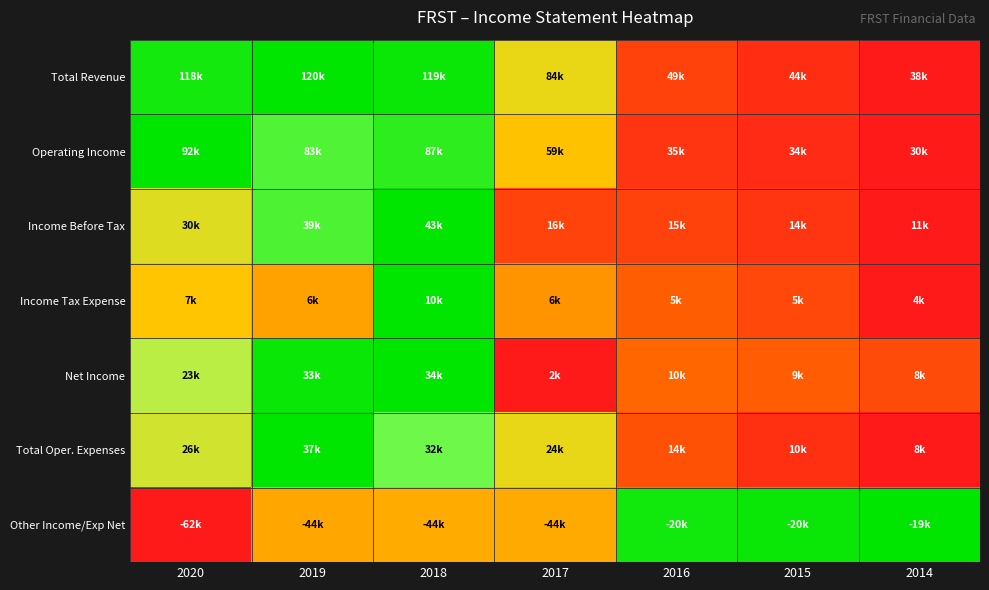

How many categories are shown in the chart?

7